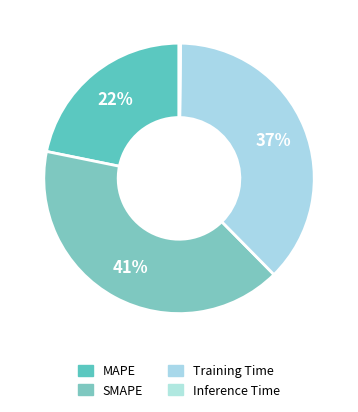

Rank the categories by value from lowest to highest.

Inference Time, MAPE, Training Time, SMAPE